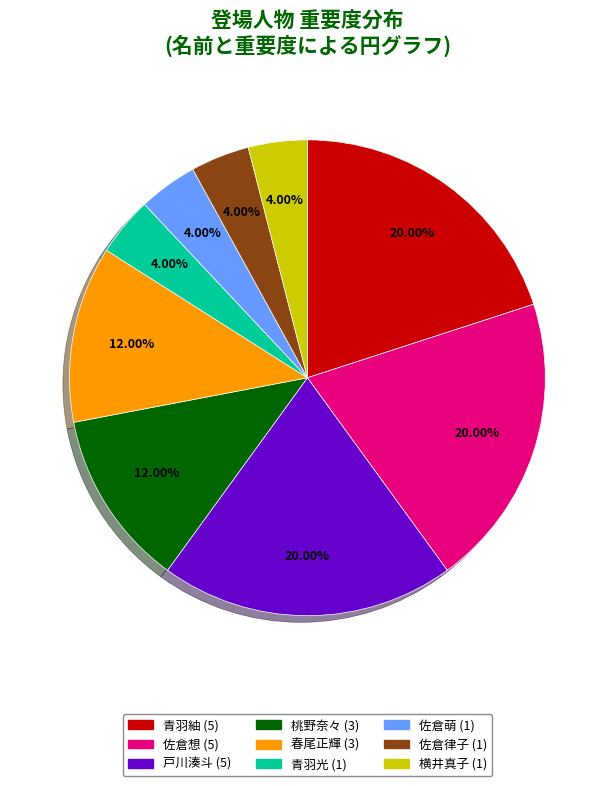

Does 青羽紬 represent more than half of the total?

No